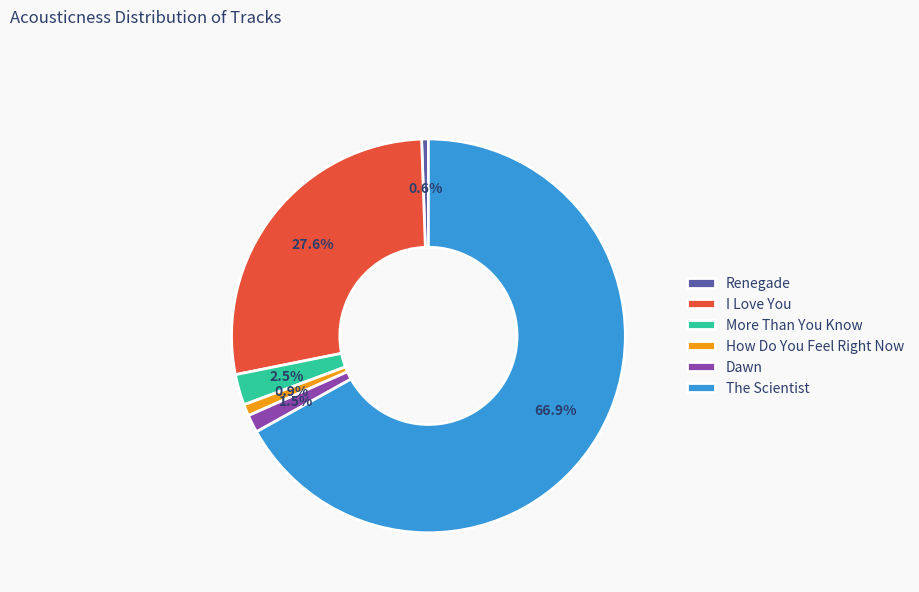

Do I Love You and Dawn together represent more than half of the pie?

No